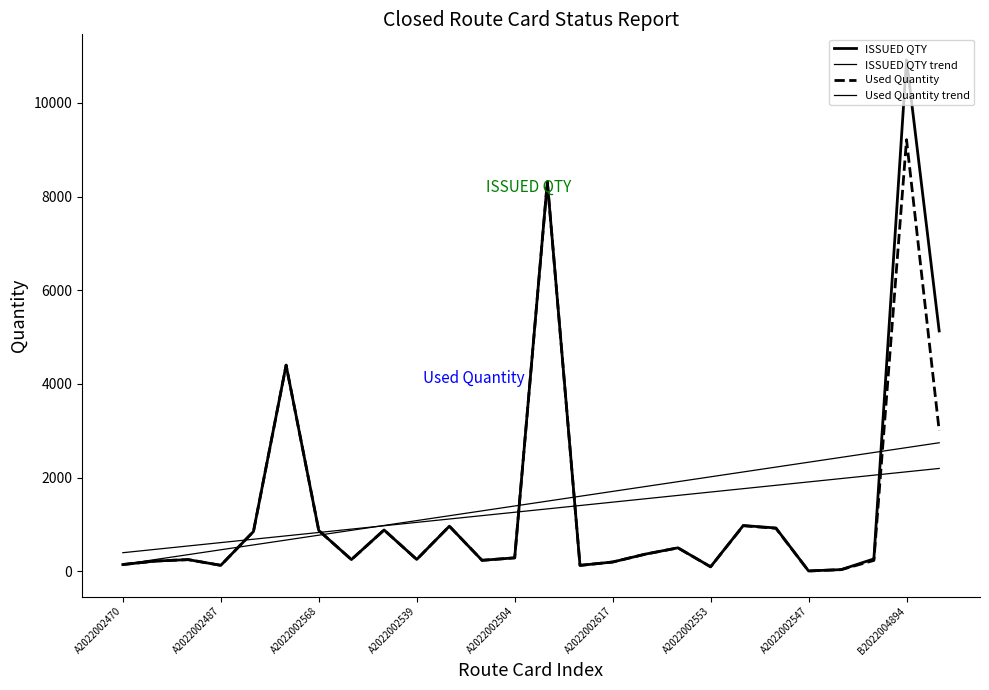

Rank the series by their maximum value, from lowest to highest.

Used Quantity trend, ISSUED QTY trend, Used Quantity, ISSUED QTY